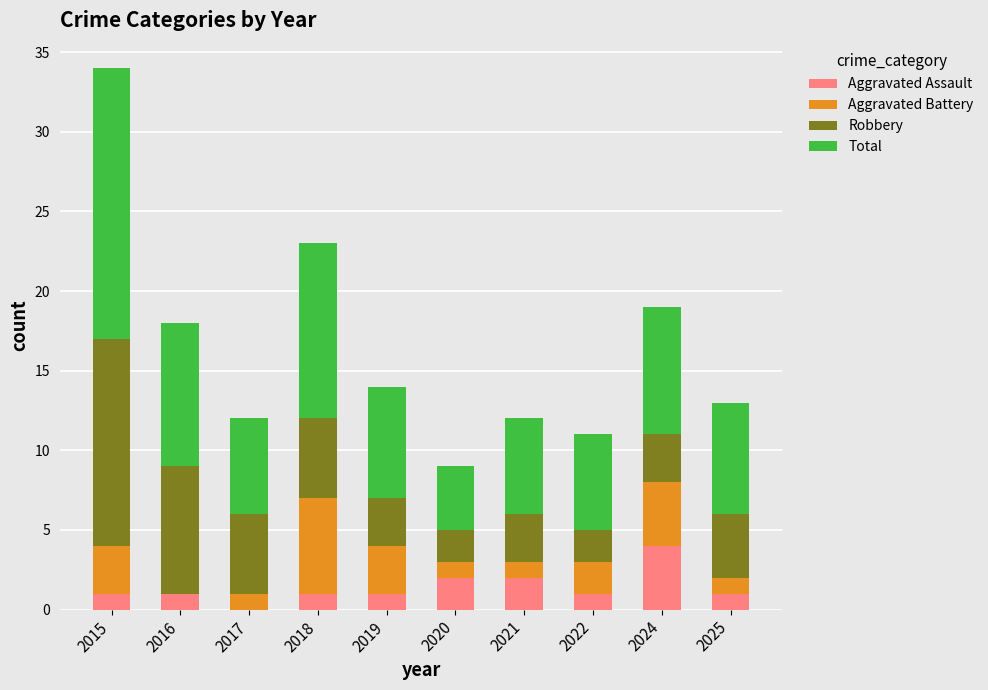

At which category is the sum across all series the highest?

2015